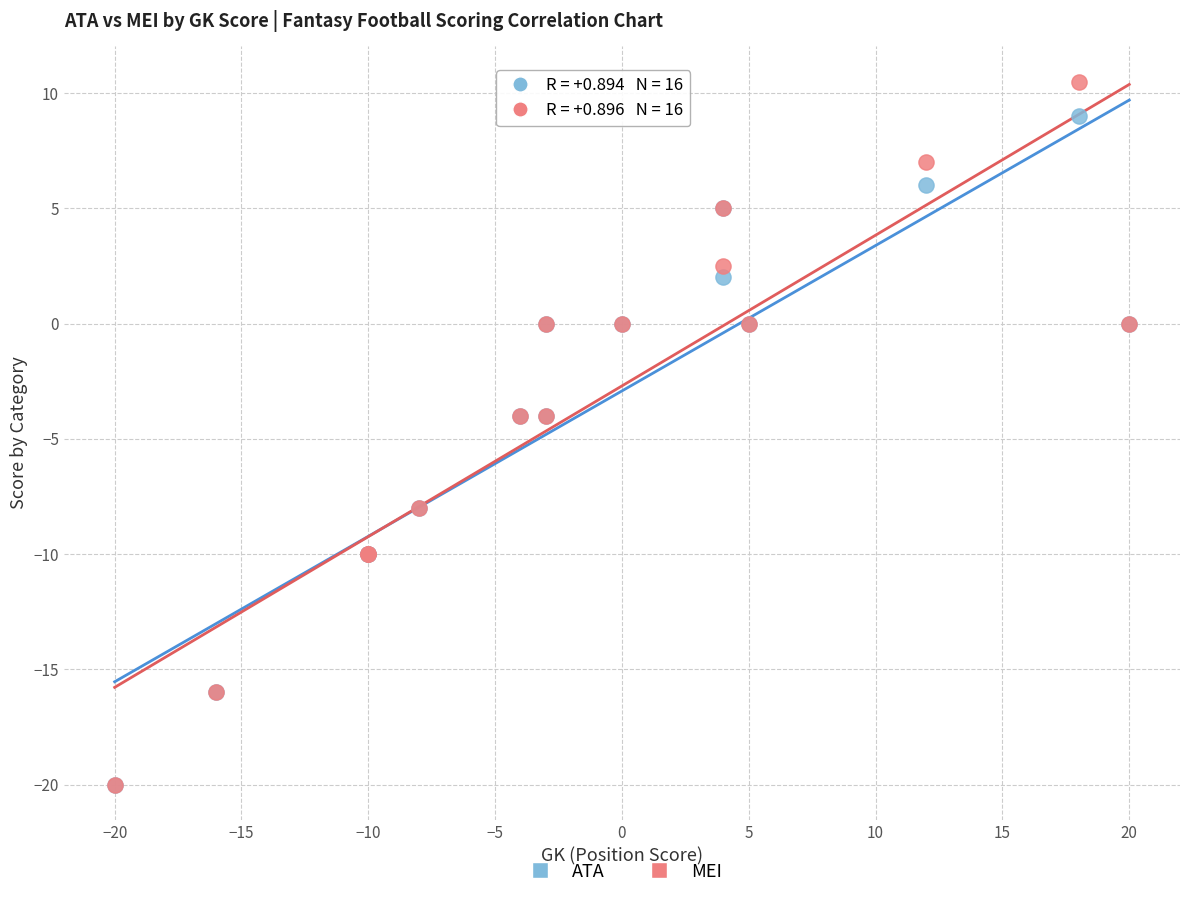

What are all the series names shown in the legend?

ATA, MEI